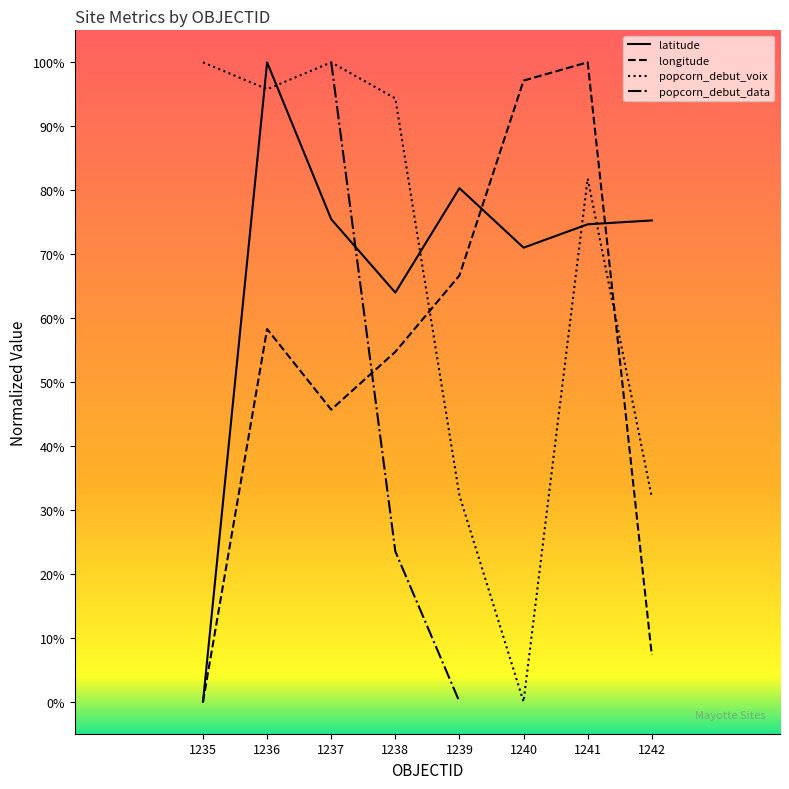

Which series has the largest total across all categories?

latitude